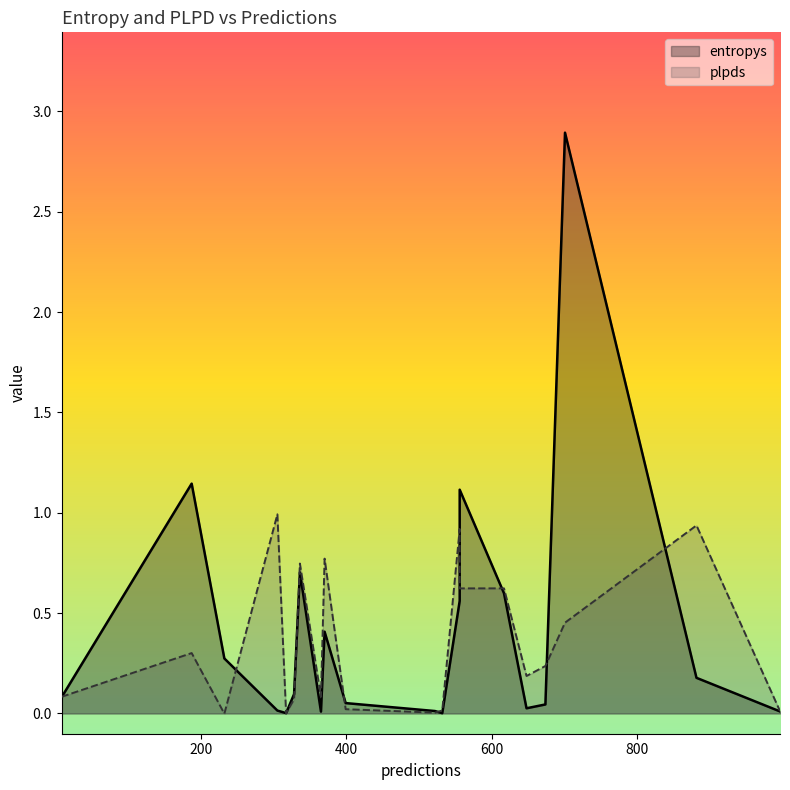

At which label is plpds closest to 0?

317